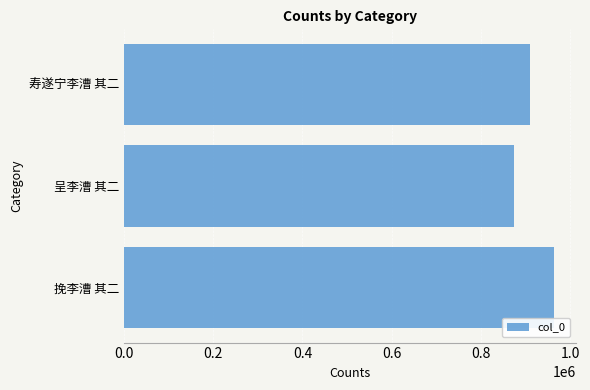

Rank the categories by value from highest to lowest.

挽李漕 其二, 寿遂宁李漕 其二, 呈李漕 其二